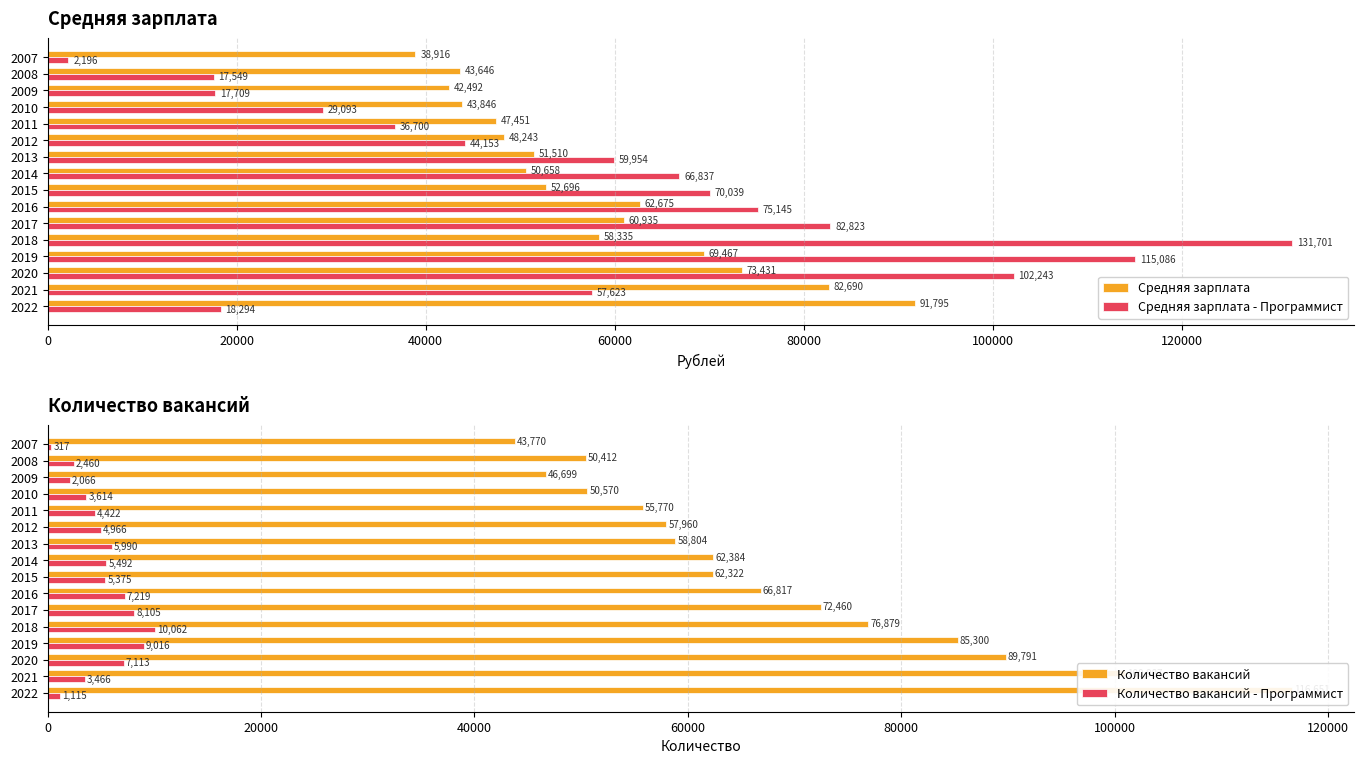

What is the difference between the maximum and second lowest values in the Количество вакансий series?

69952